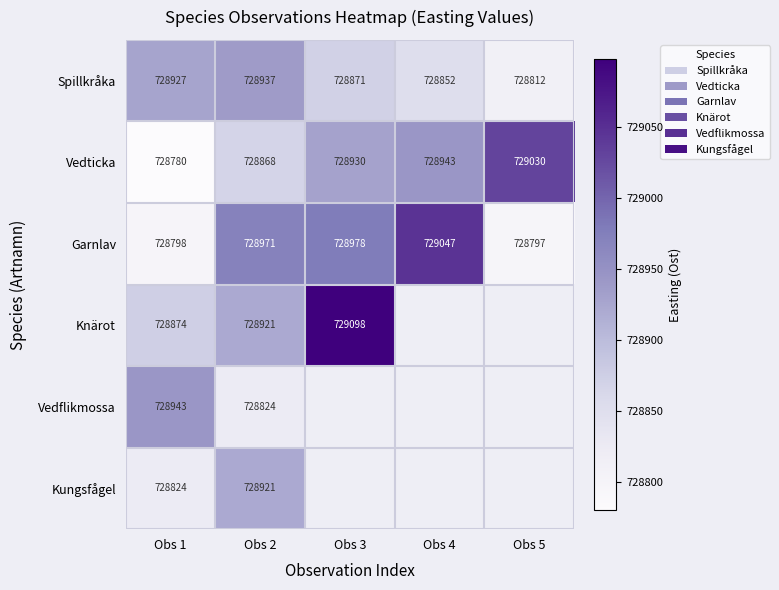

Is the value of Vedflikmossa at Obs 1 greater than the value of Vedticka at Obs 5?

No